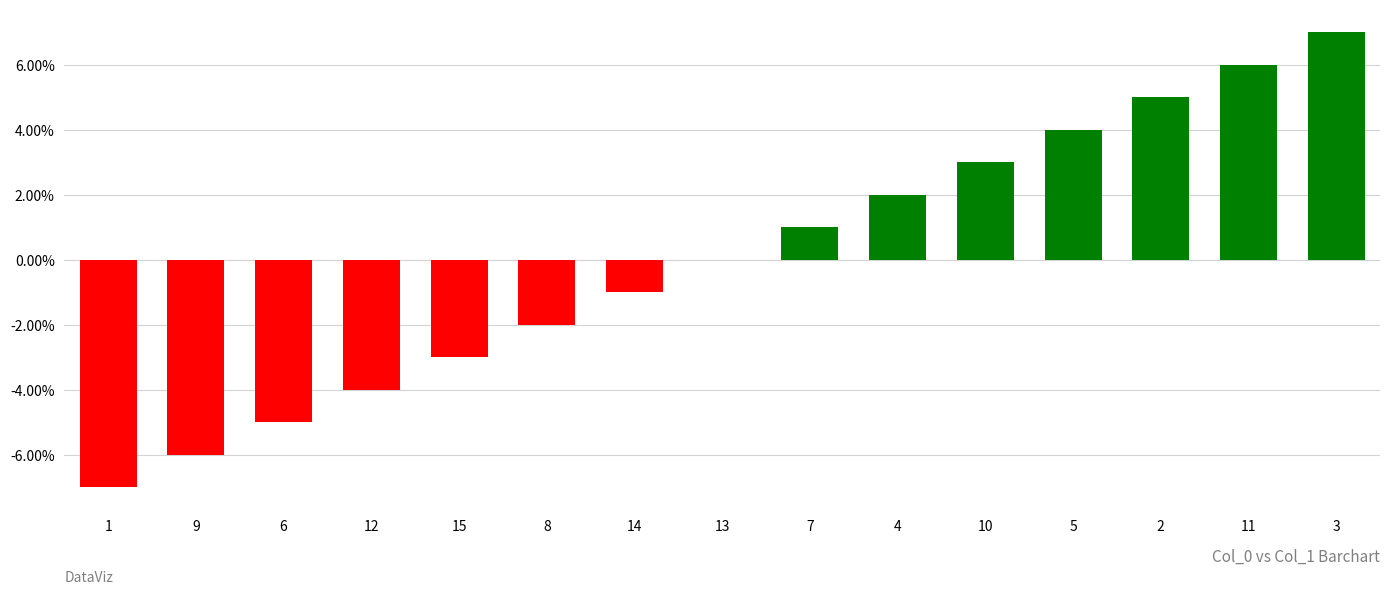

Reading right to left, extract all data points from this chart.

0.1	0.1	0.1	0.0	0.0	0.0	0.0	0.0	-0.0	-0.0	-0.0	-0.0	-0.1	-0.1	-0.1